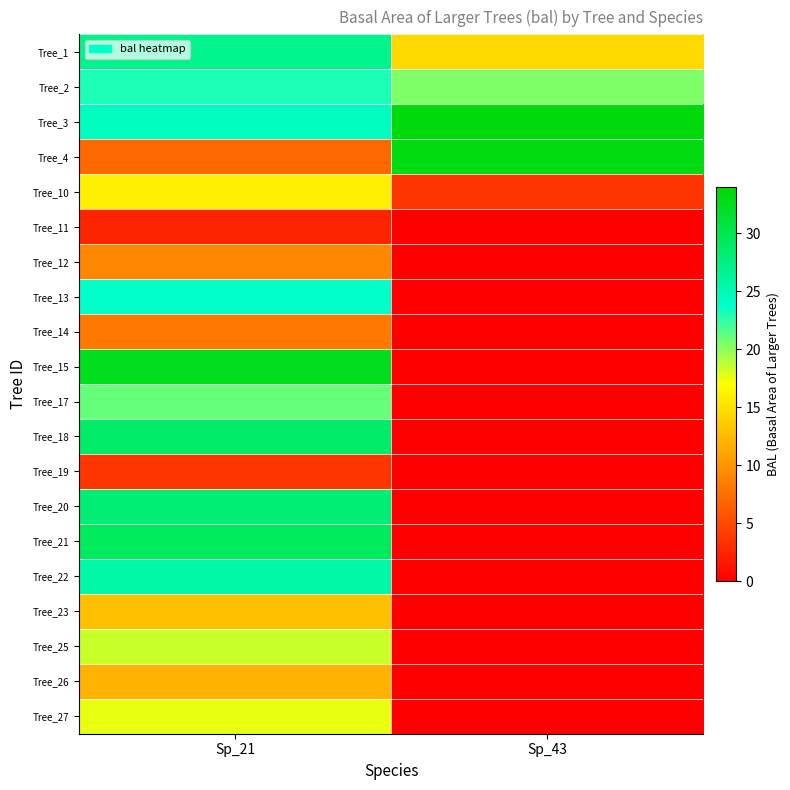

What is the spread (max minus min) of values at Sp_21?

30.1